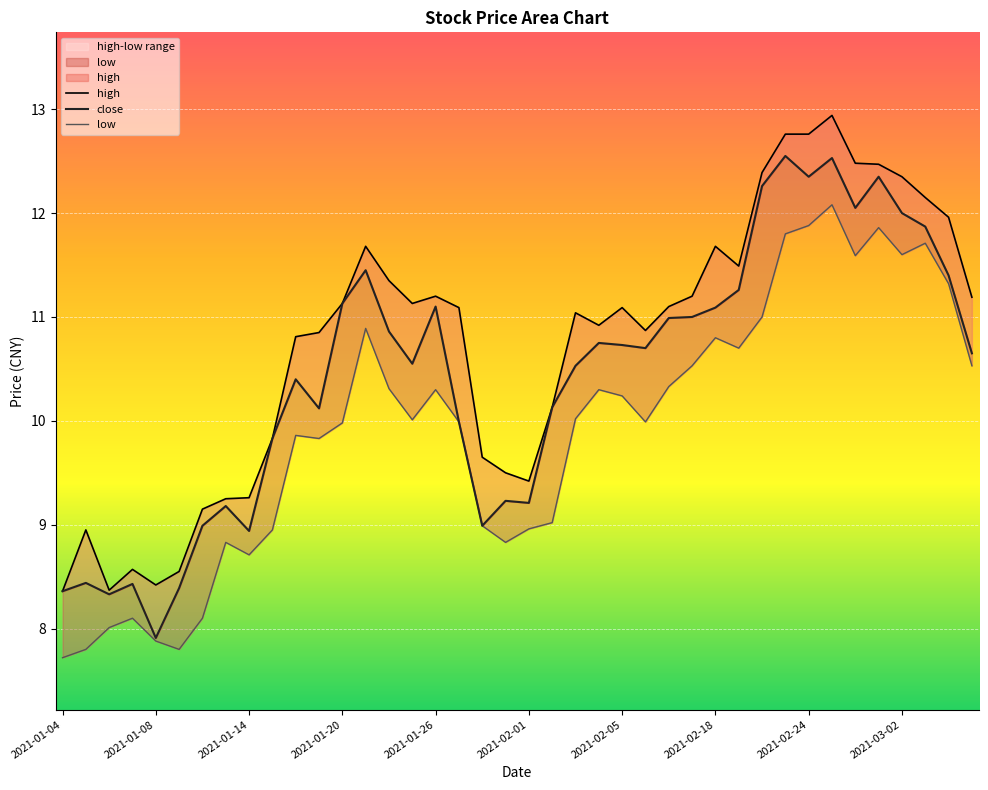

Which series has the largest total across all categories?

high